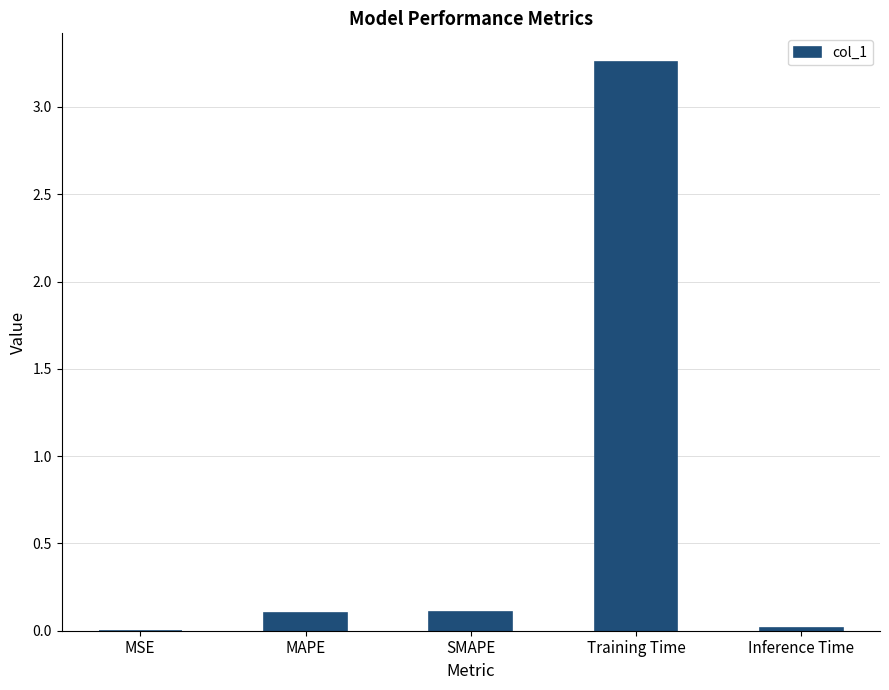

Which category has the highest value across all series?

Training Time